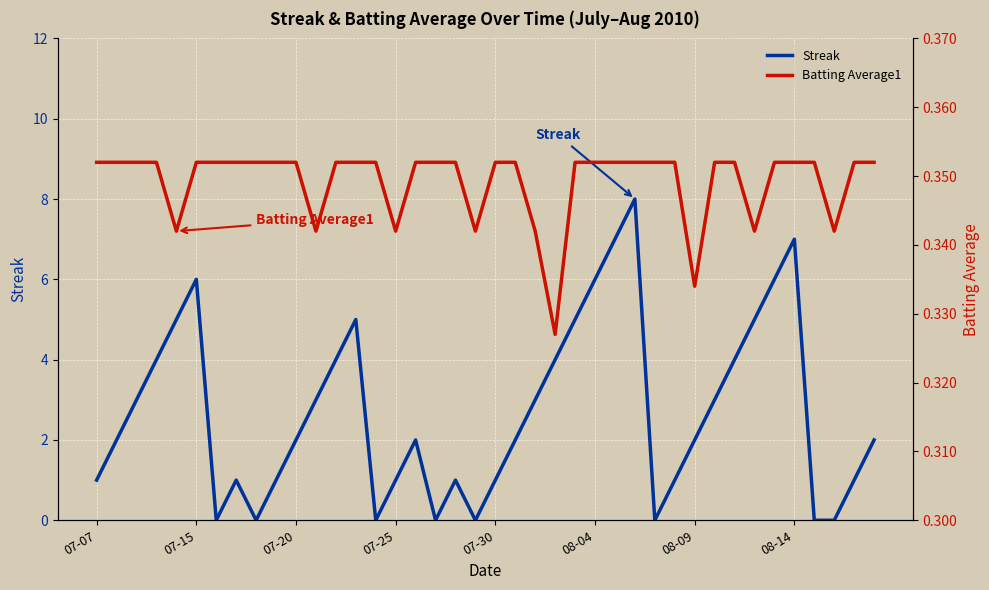

The Streak series shows 1 at 07-07. True or false?

True